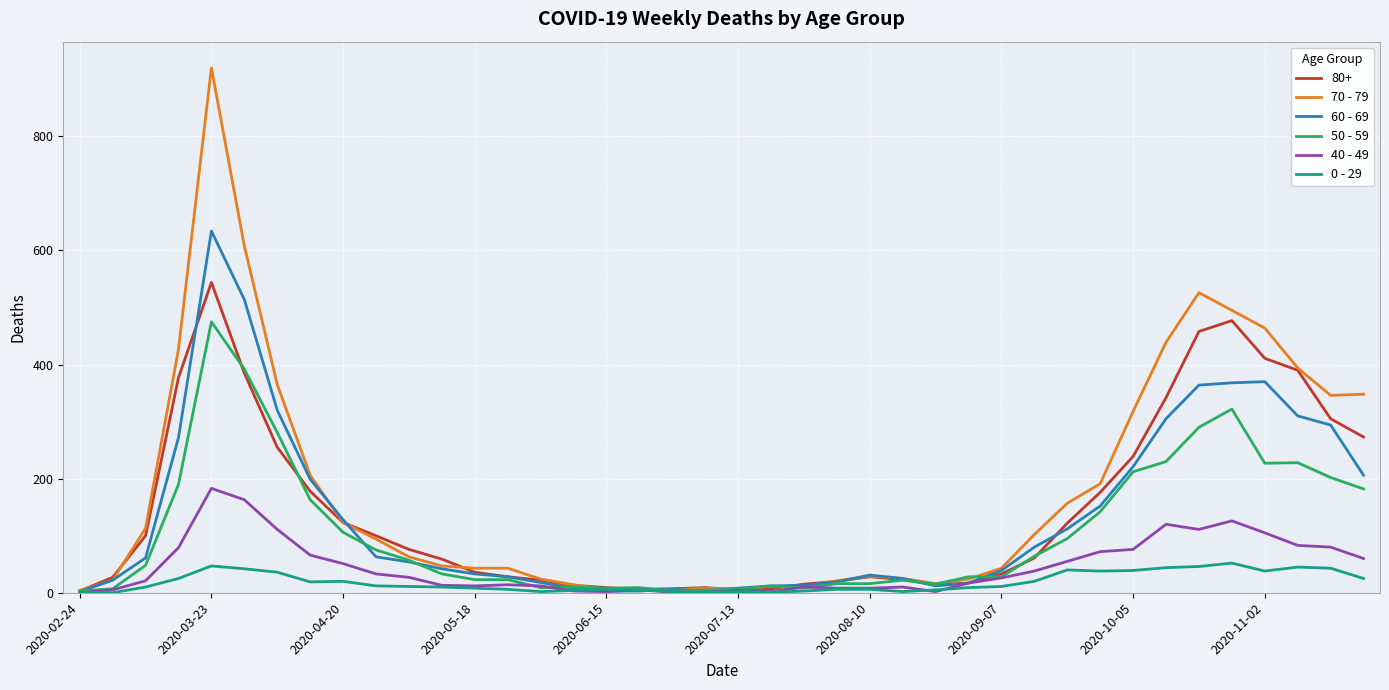

Which series has the largest range (max minus min)?

70 - 79